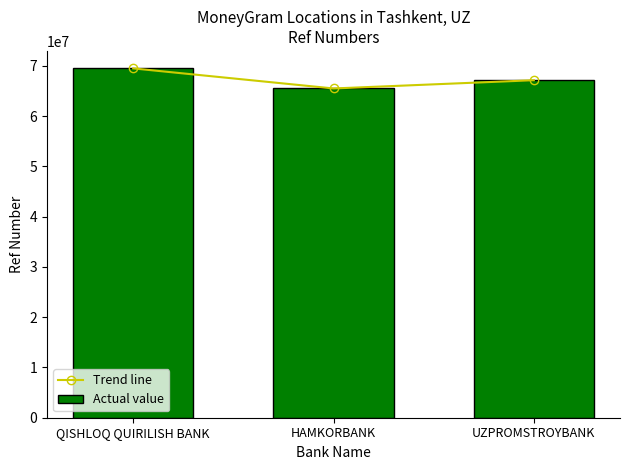

How many data points does each series have?

3